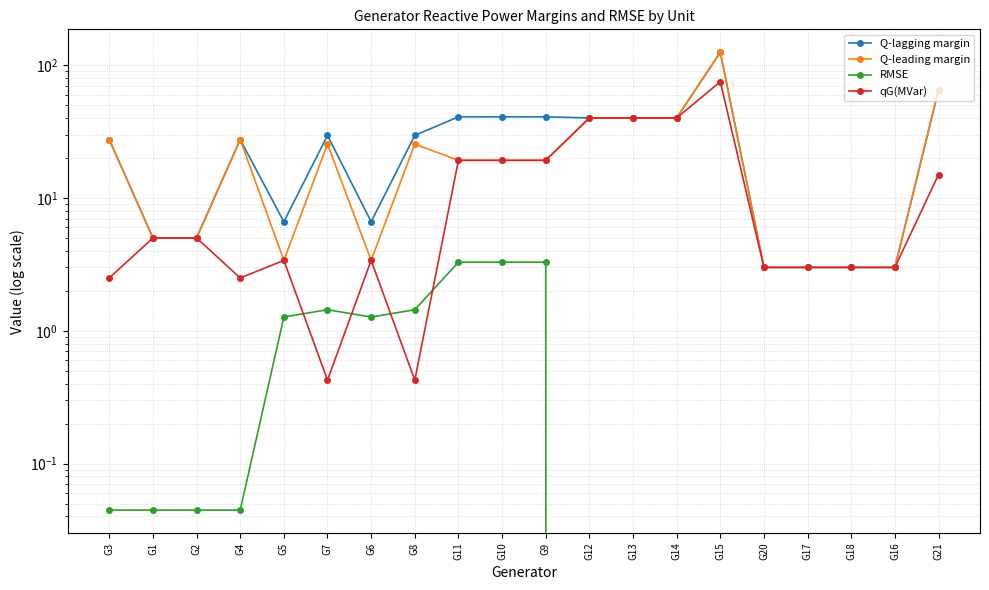

How many interior local peaks does the qG(MVar) series have?

3